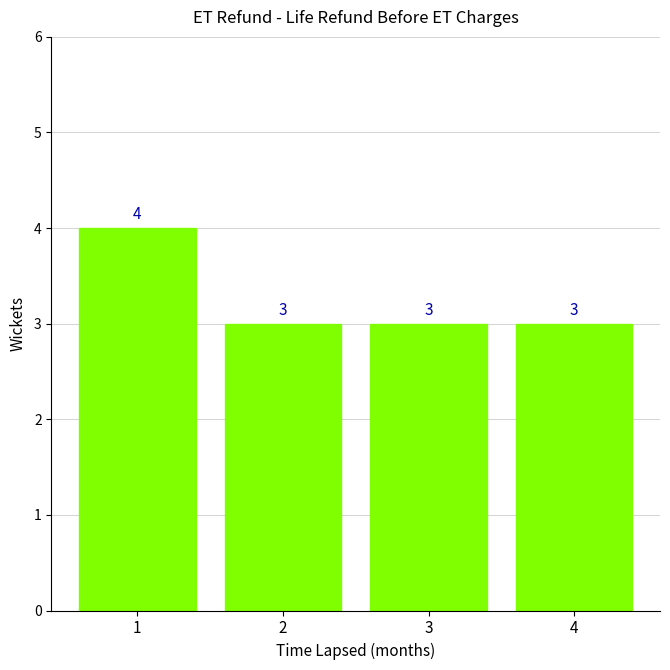

Reading right to left, list all the values displayed in this chart.

4=3	3=3	2=3	1=4